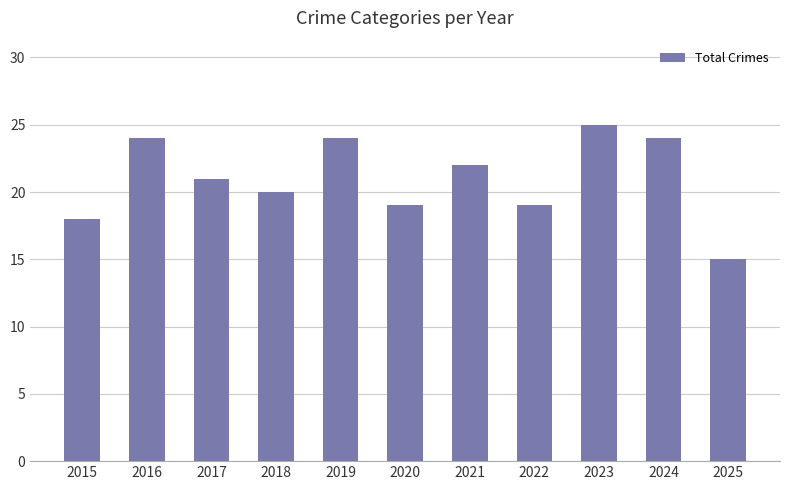

At which label does the data first exceed 21?

2016